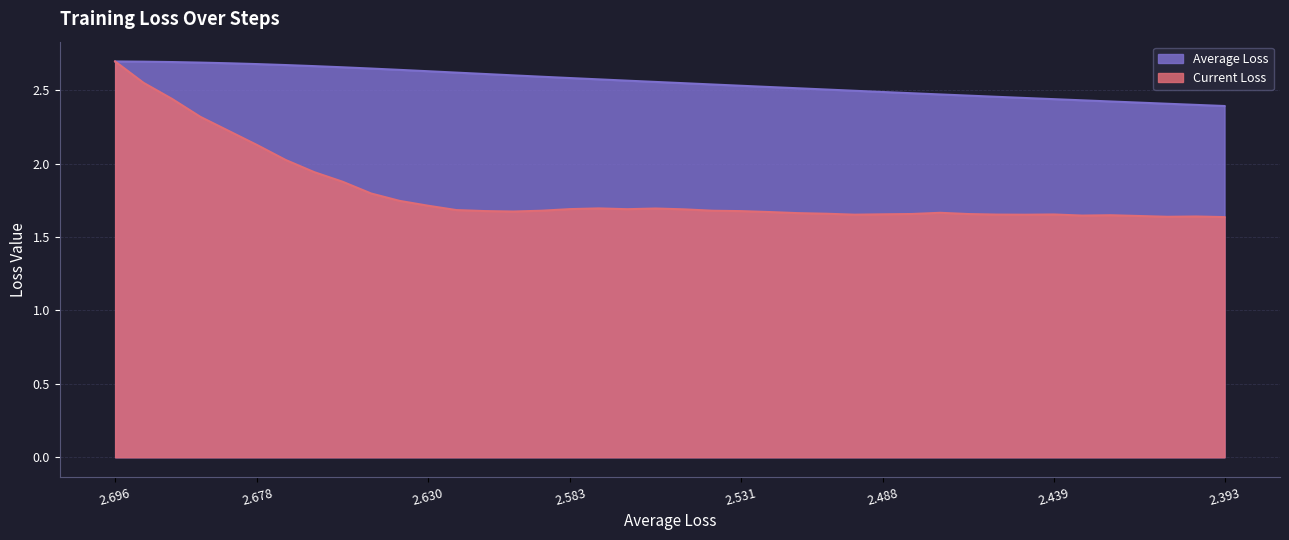

True or false: Current Loss and Average Loss cross at least once.

False